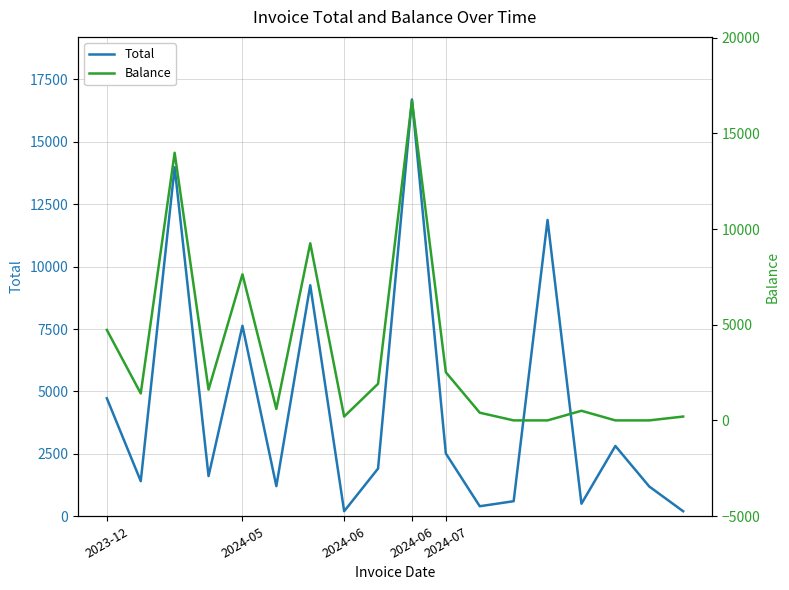

What is the difference between the highest and lowest values at 13?

11871.2